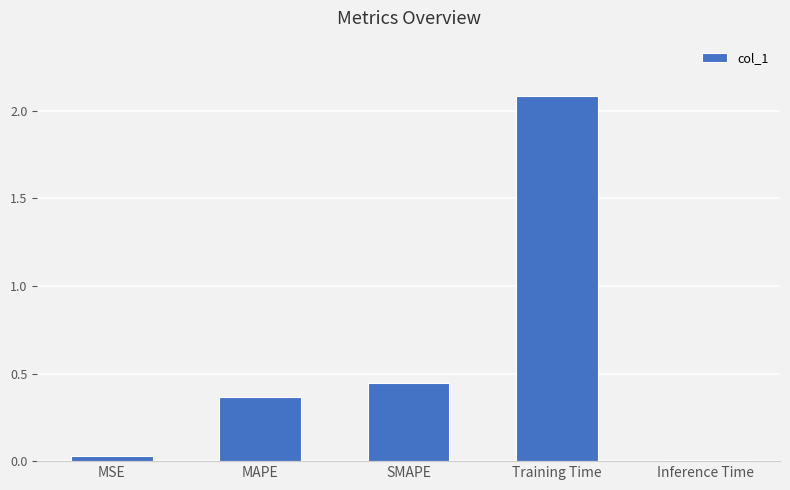

What is the label of the 4th bar from the left?

Training Time